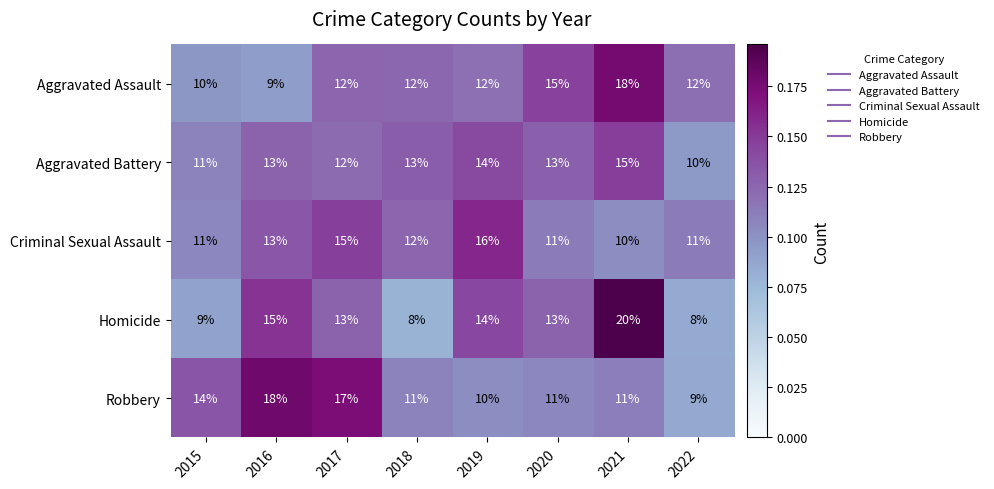

What is the difference between the highest and lowest values at 2019?

6